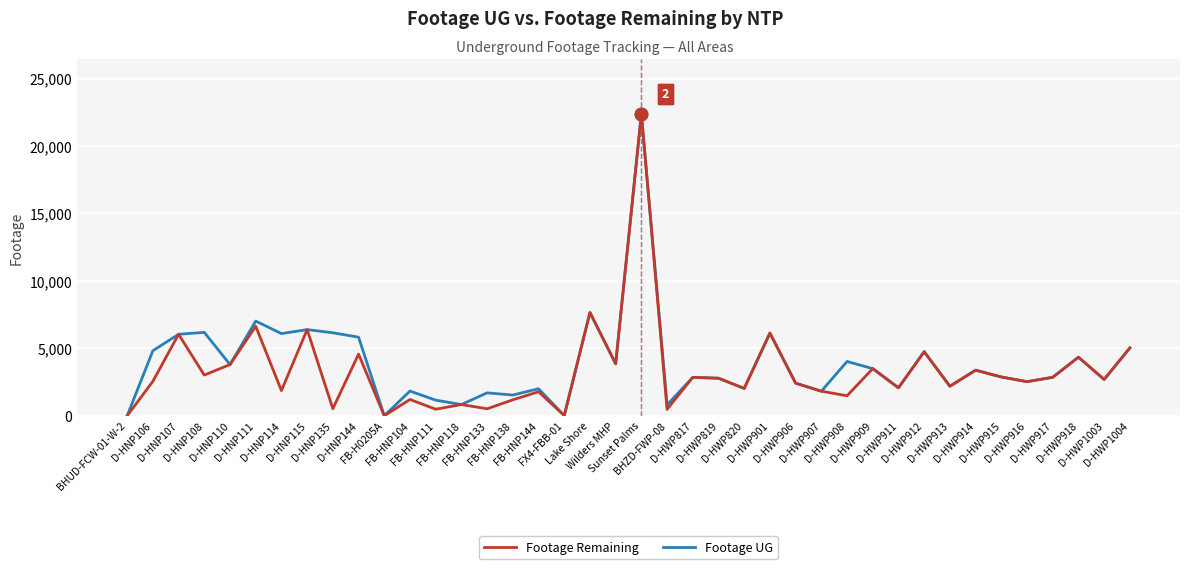

What is the maximum value shown in the chart?

22387